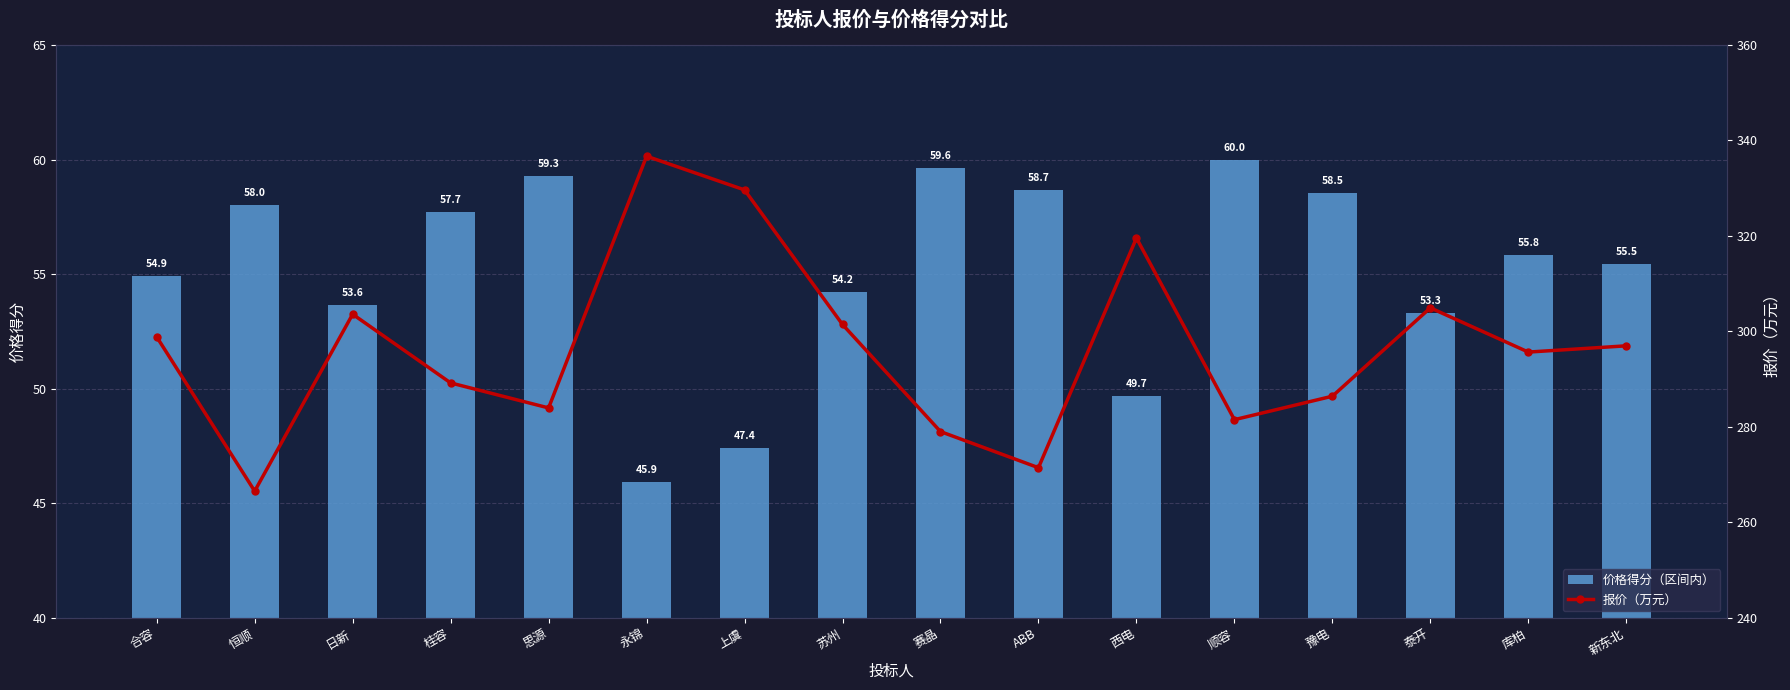

What is the sum of all 价格得分（区间内） values?

882.2